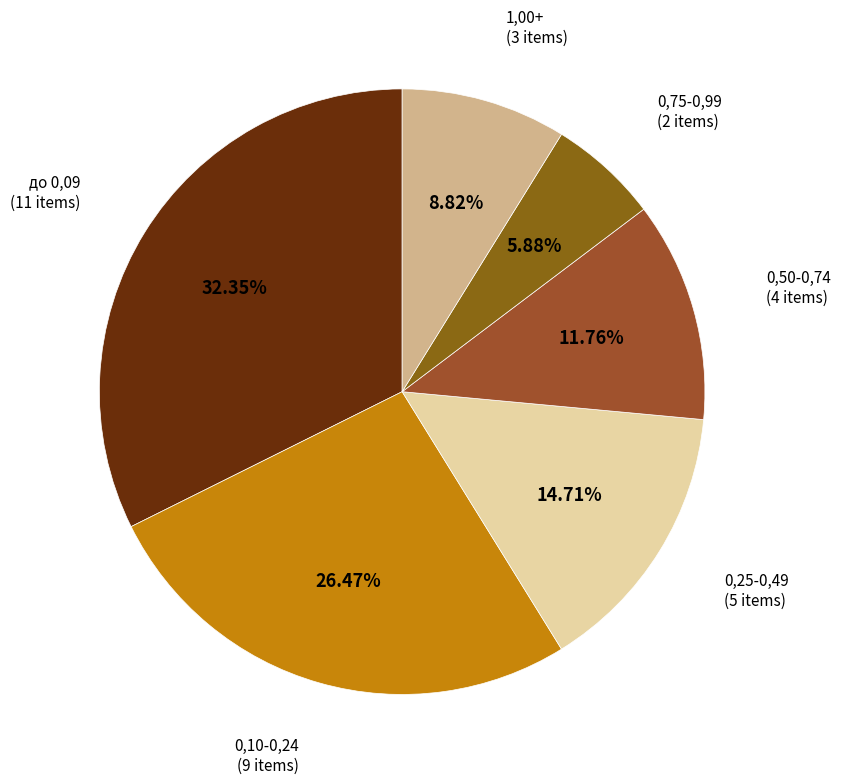

Is it true that 0,50-0,74 is 1% of the pie?

False